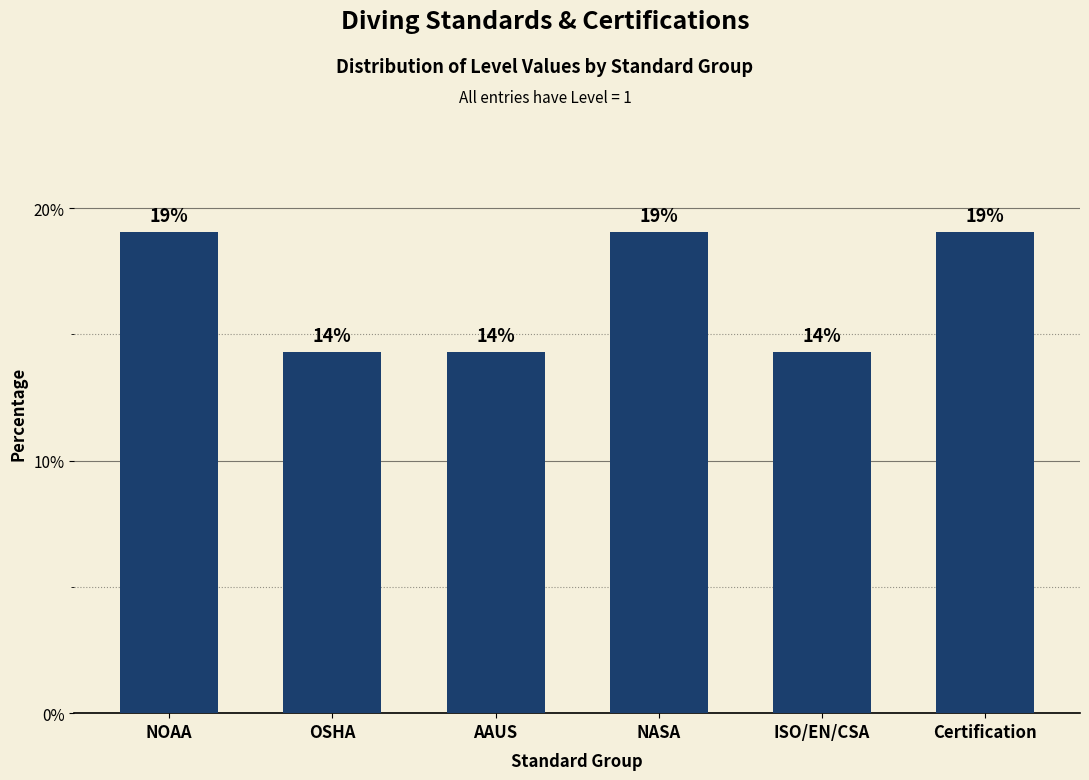

What value does the data have at NASA?

19.0